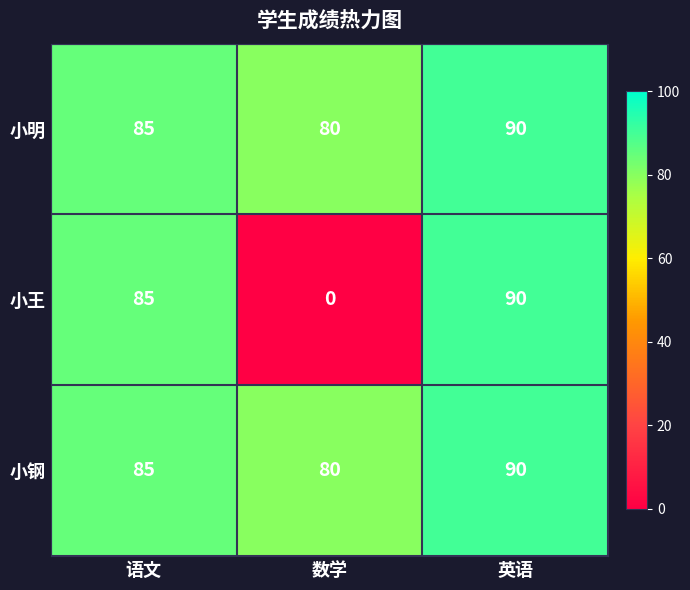

What is the average value of the 小钢 series?

85